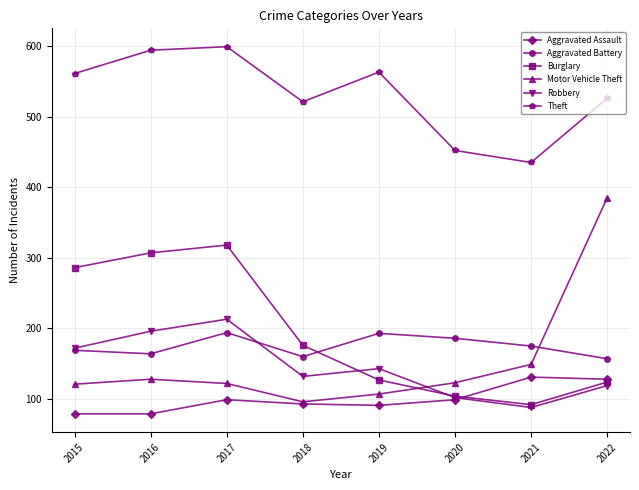

What is the value of the Motor Vehicle Theft point at the 7th from the left?

149